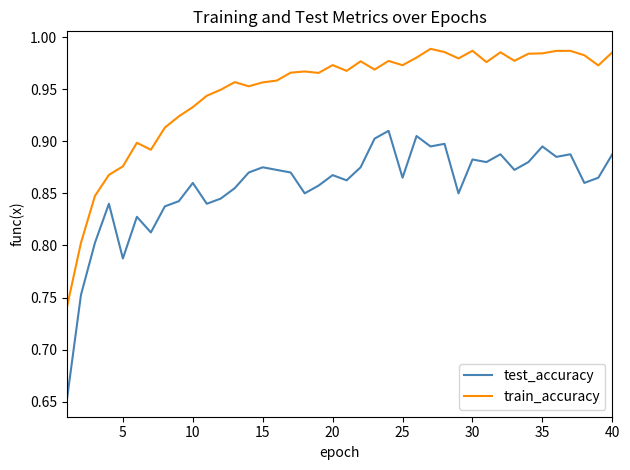

List the series in order of their peak value, lowest first.

test_accuracy, train_accuracy